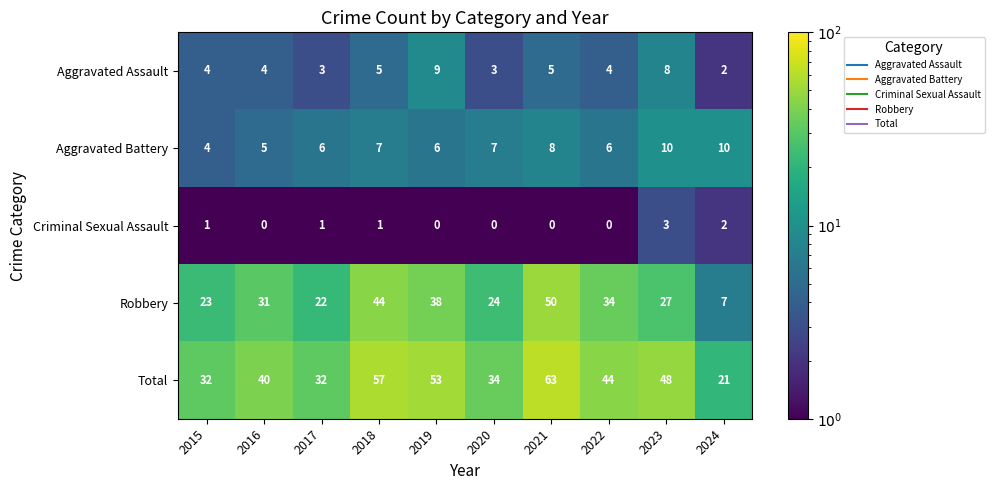

Which series has the largest total across all categories?

Total